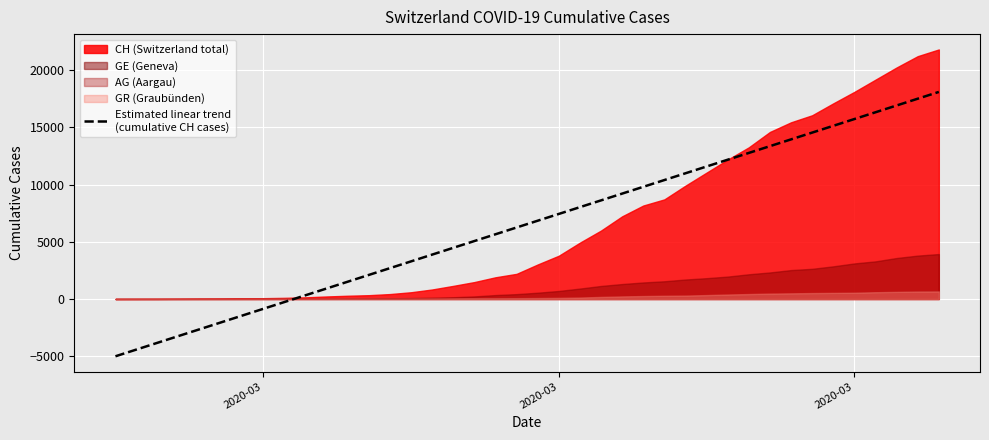

Reading right to left, what are all the values shown in this chart?

18099.7	17507.1	16914.6	16322.1	15729.6	15137.0	14544.5	13952.0	13359.5	12767.0	12174.4	11581.9	10989.4	10396.9	9804.3	9211.8	8619.3	8026.8	7434.2	6841.7	6249.2	5656.7	5064.1	4471.6	3879.1	3286.6	2694.0	2101.5	1509.0	916.5	323.9	-268.6	-861.1	-1453.6	-2046.1	-2638.7	-3231.2	-3823.7	-4416.2	-5008.8